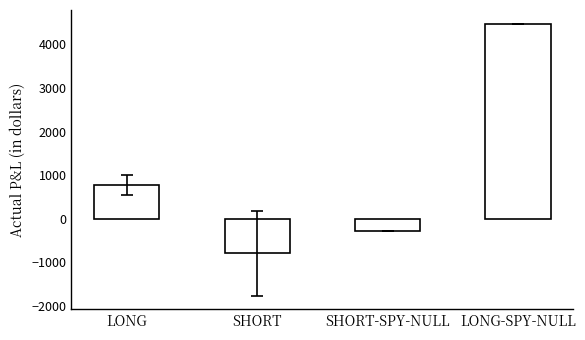

Reading left to right, transcribe all the data shown in this chart.

777.5	-788.9	-285.1	4478.7